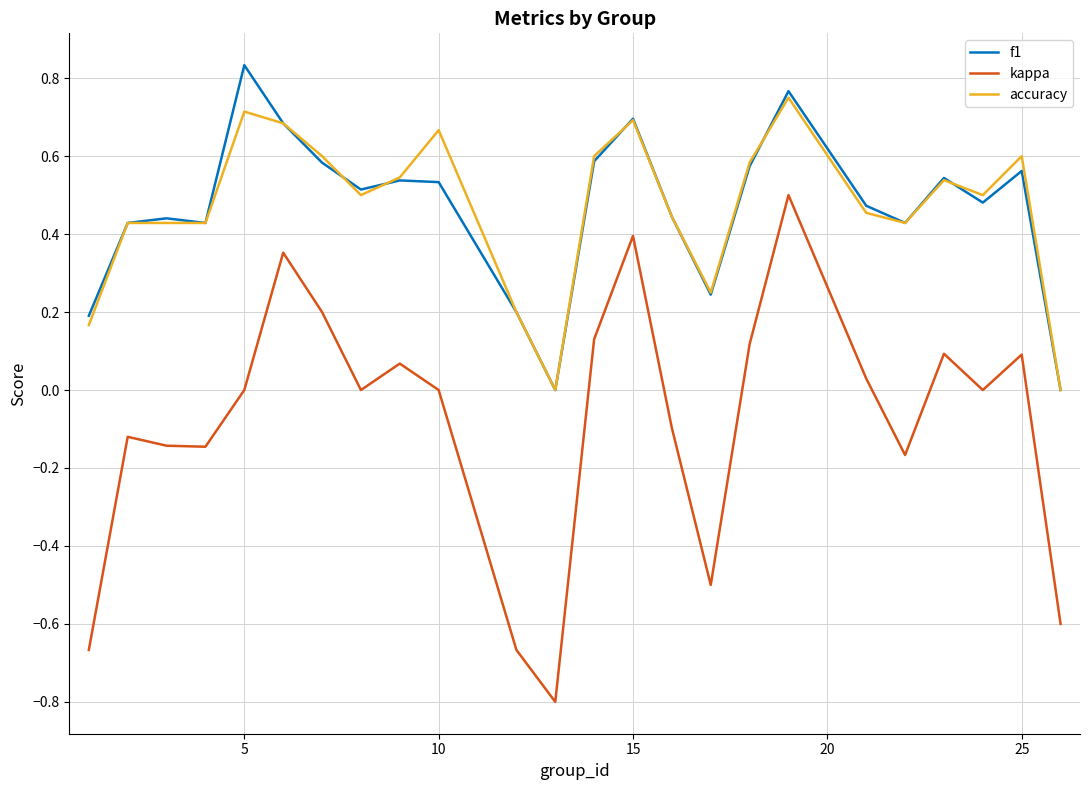

Rank the series by their maximum value, from lowest to highest.

kappa, accuracy, f1